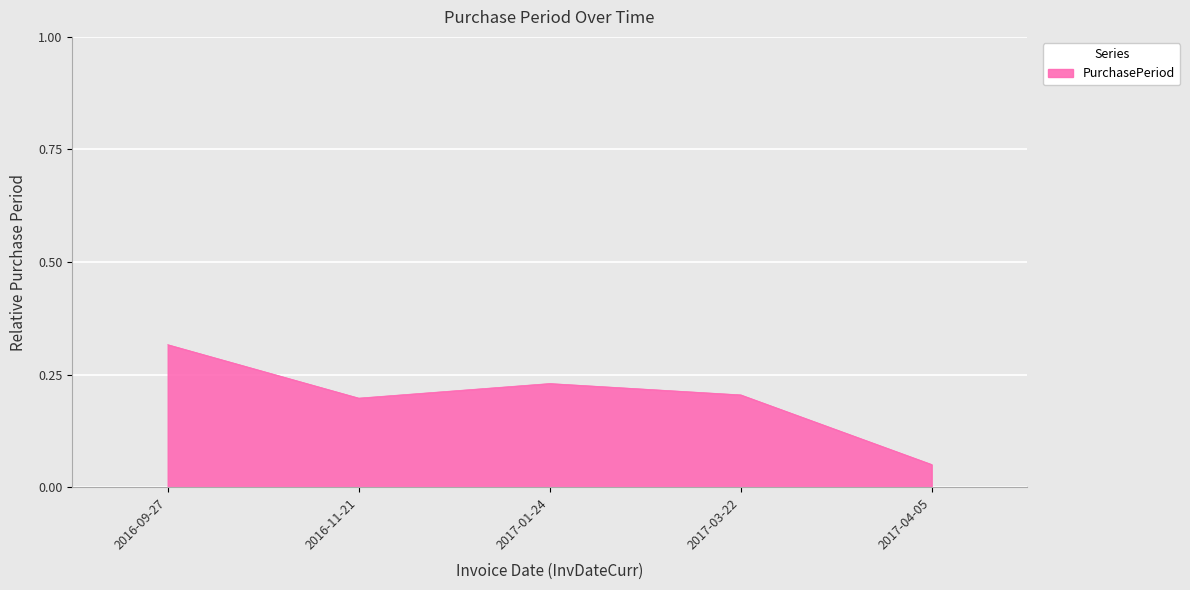

True or false: the data has more than 0 interior local peaks.

True